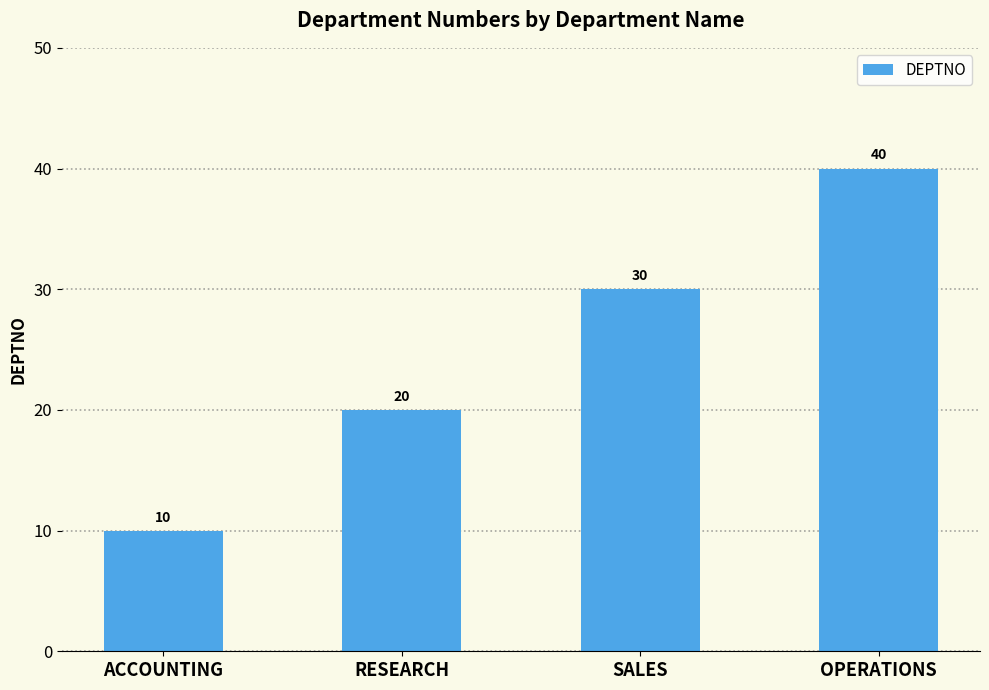

How many series are shown in this chart?

1